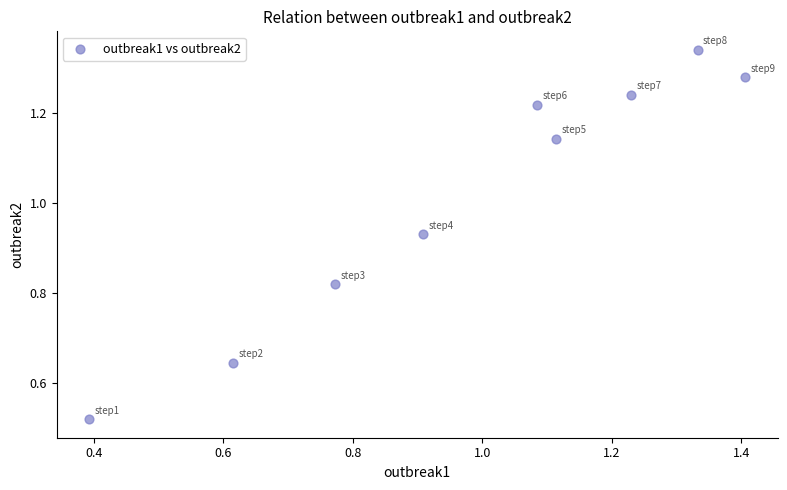

What is the average X value?

1.0